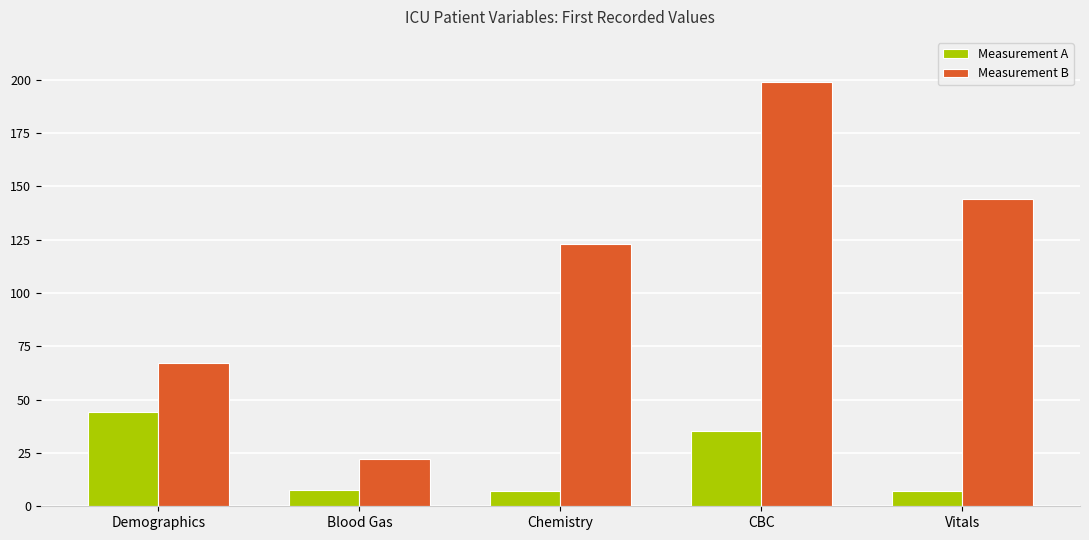

The Measurement A series shows 22.6 at CBC. True or false?

False